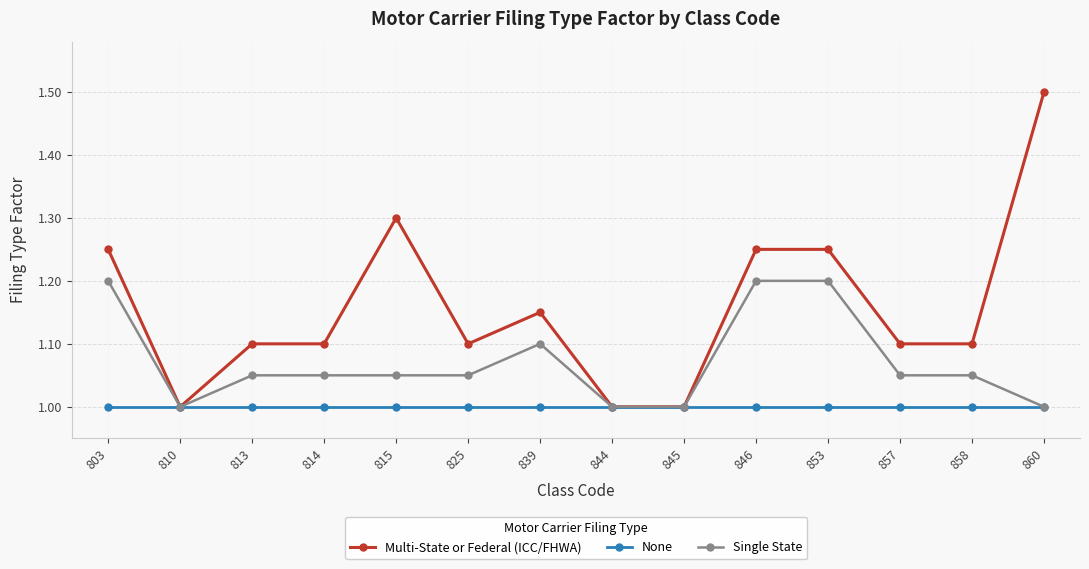

True or false: None has a value of 0.5 at 803.

False